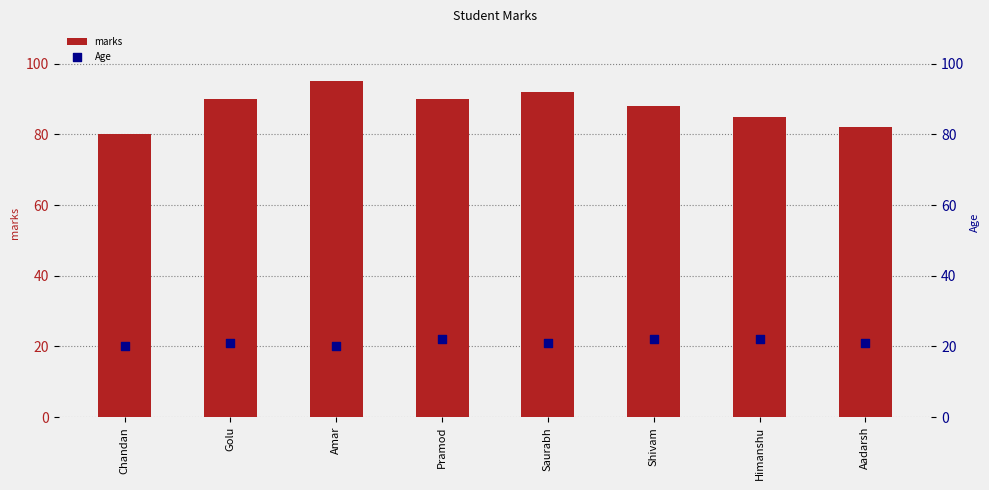

Is the value of Age at Amar greater than the value of marks at Himanshu?

No